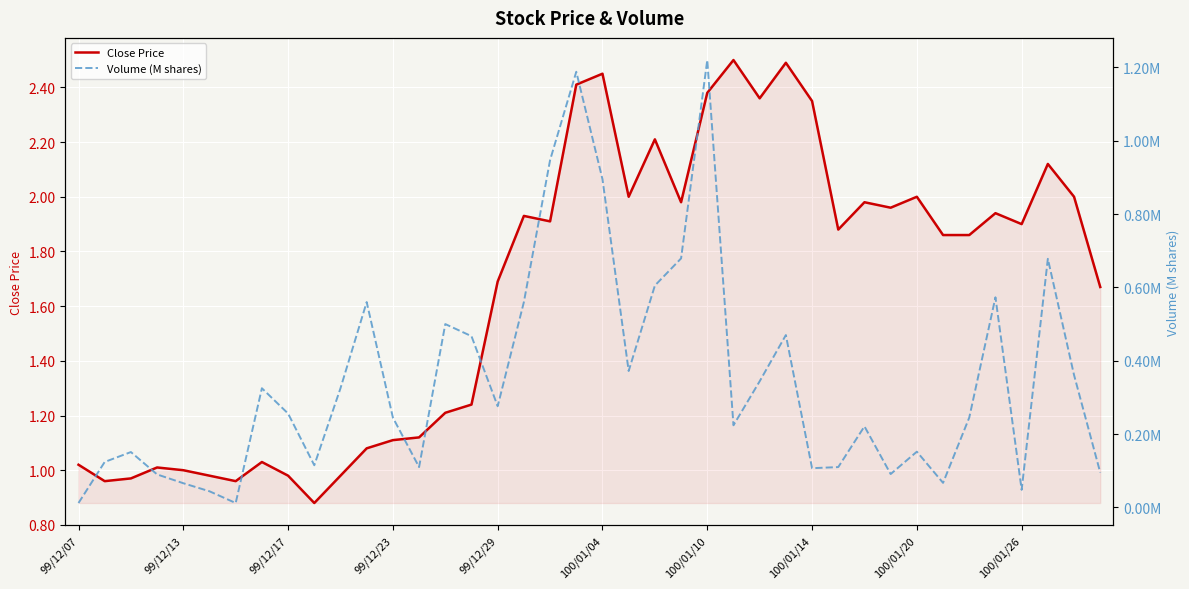

Which has a higher value, 38 or 23?

38